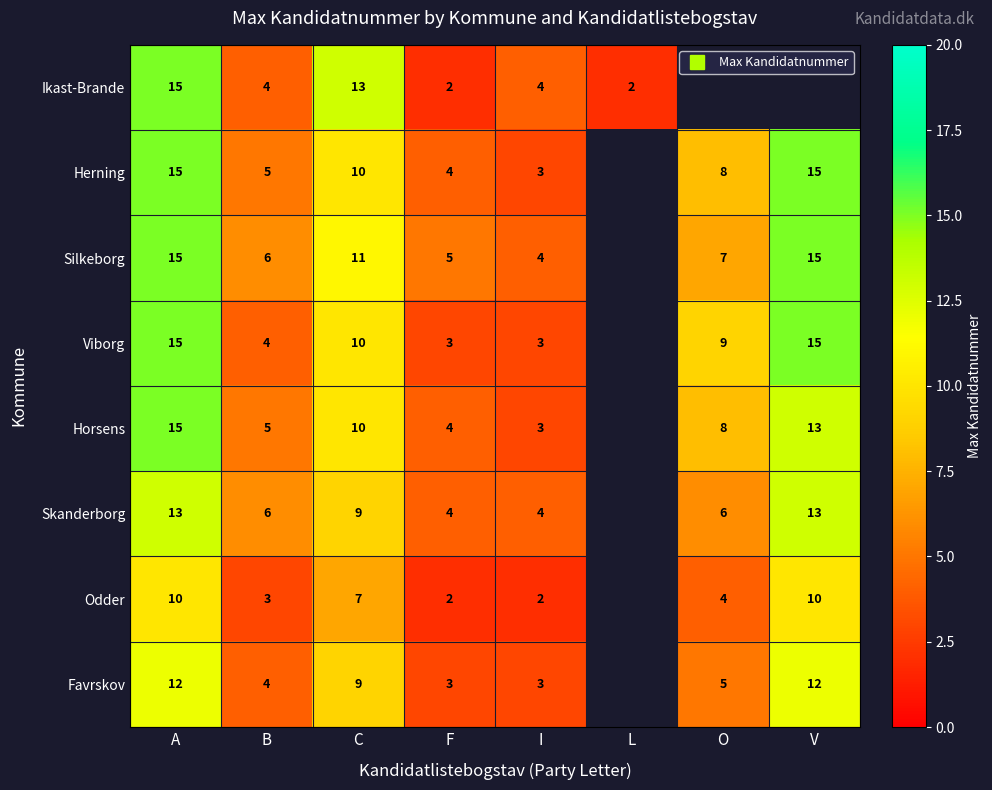

How many distinct data groups are displayed?

8